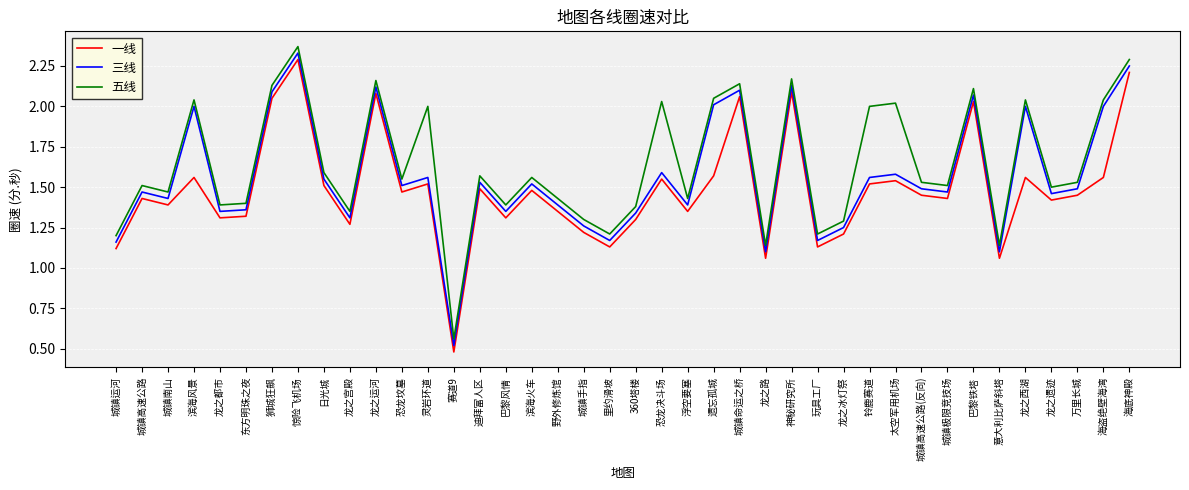

What is the difference between the highest and lowest values at 东方明珠之夜?

0.1